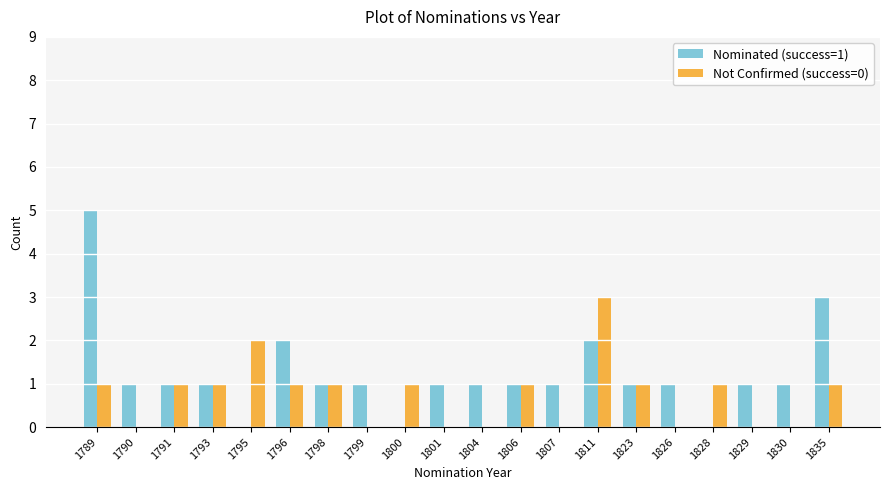

Between 1801 and 1811, which series saw the biggest shift?

Not Confirmed (success=0)